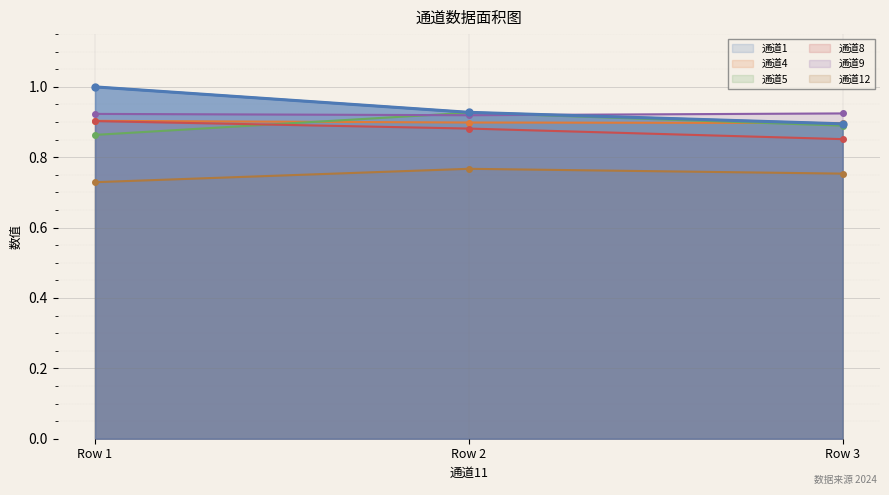

How many lines are shown in the chart?

6